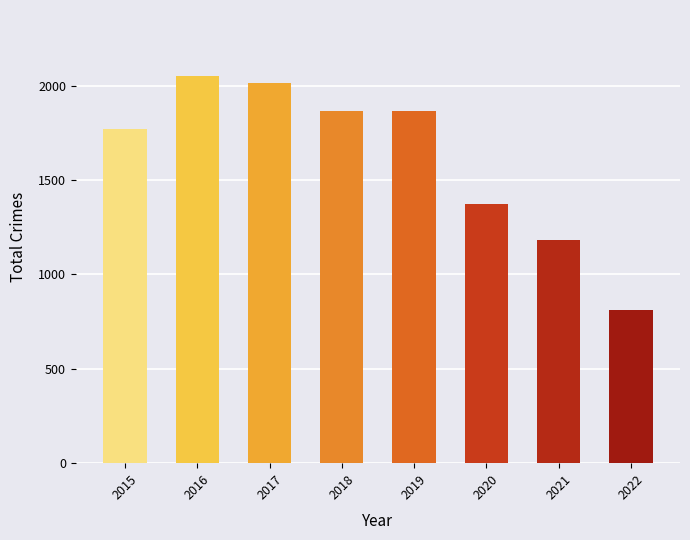

What is the change in value from 2017 to 2020?

-637